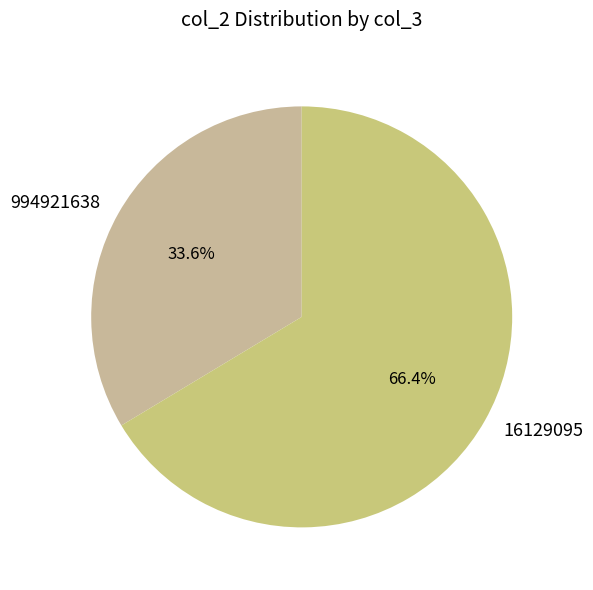

What is the total percentage of 16129095 and 994921638?

100.0%